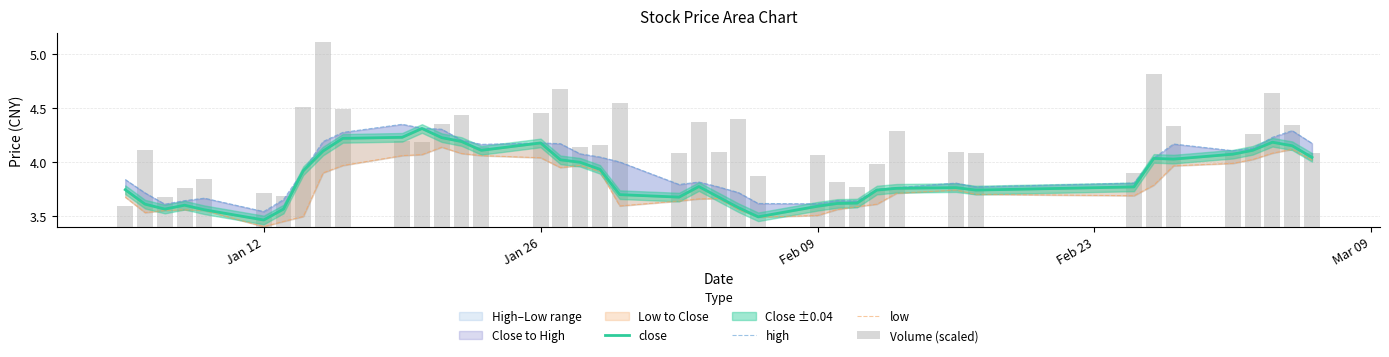

How many categories are shown in the chart?

40